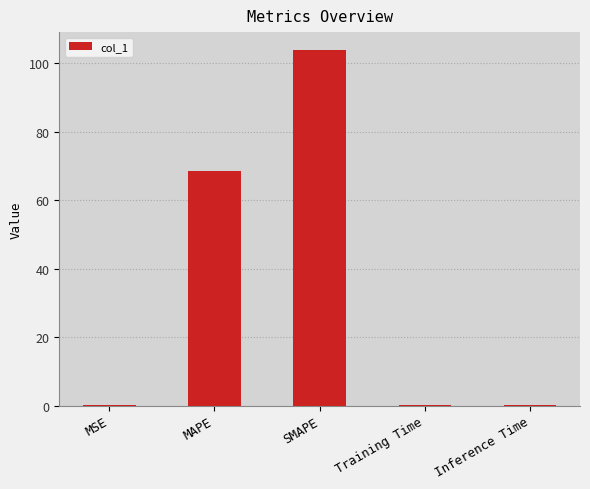

Between Training Time and SMAPE, which is larger?

SMAPE